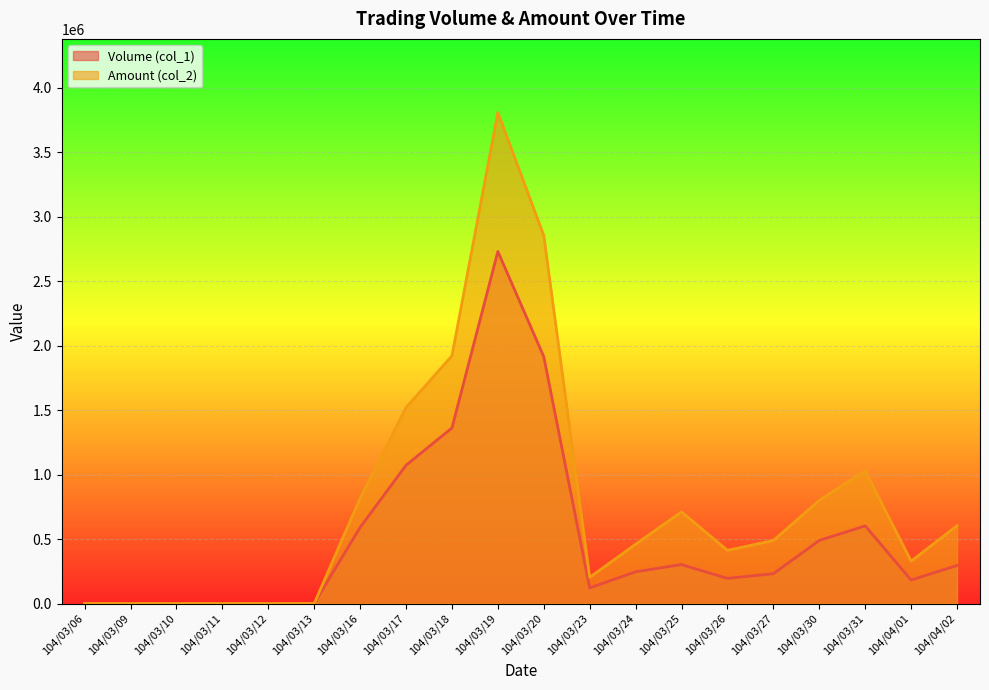

Rank the series by their average value, from lowest to highest.

Volume (col_1), Amount (col_2)